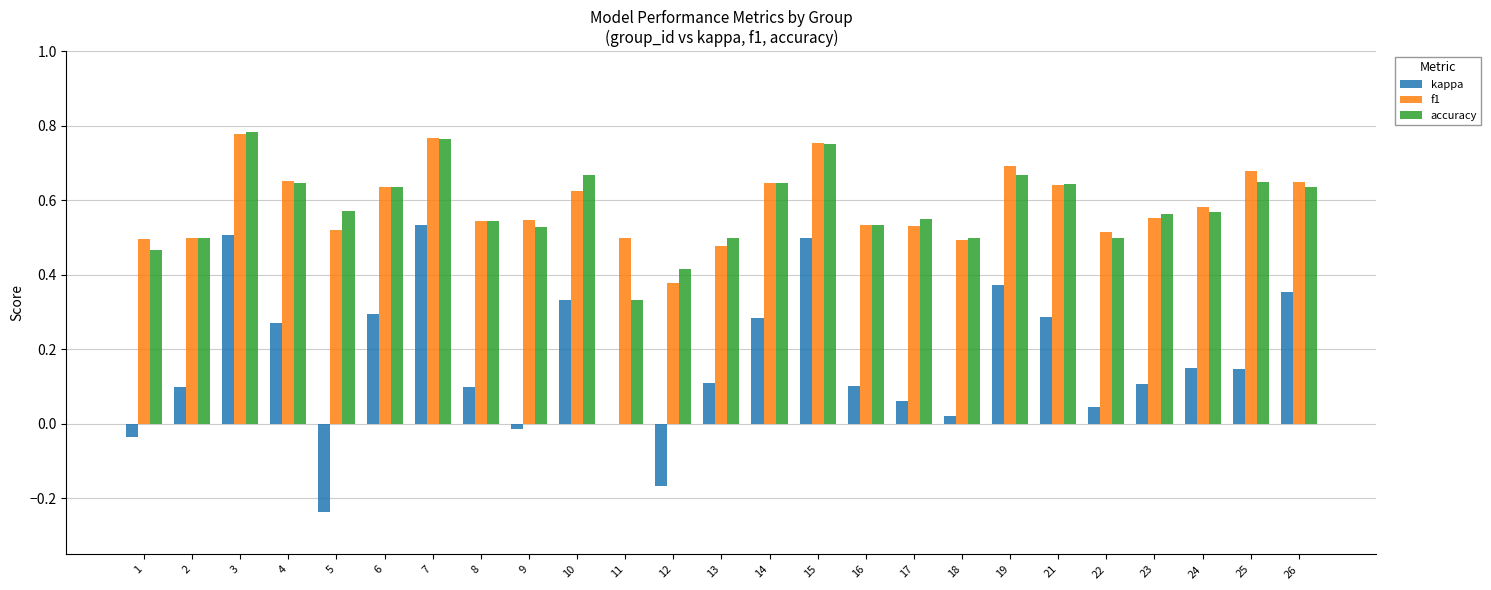

Which series has the widest spread of values?

kappa